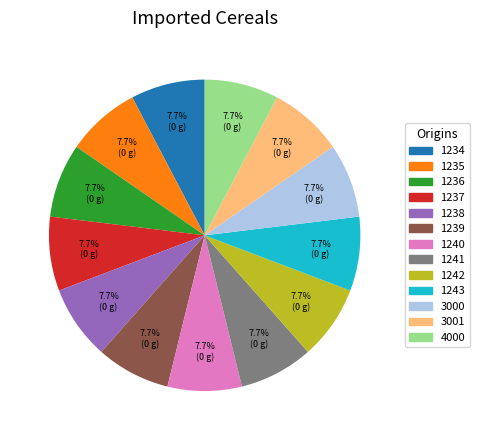

What percentage is NOT represented by 1234?

92.3%